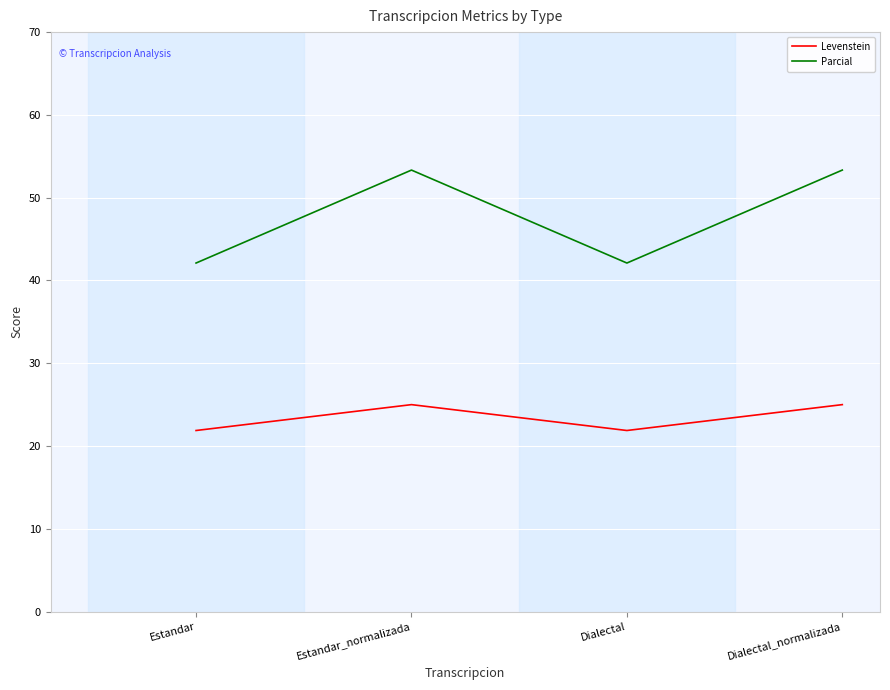

Is it true that Parcial equals 62.6 at Estandar?

False